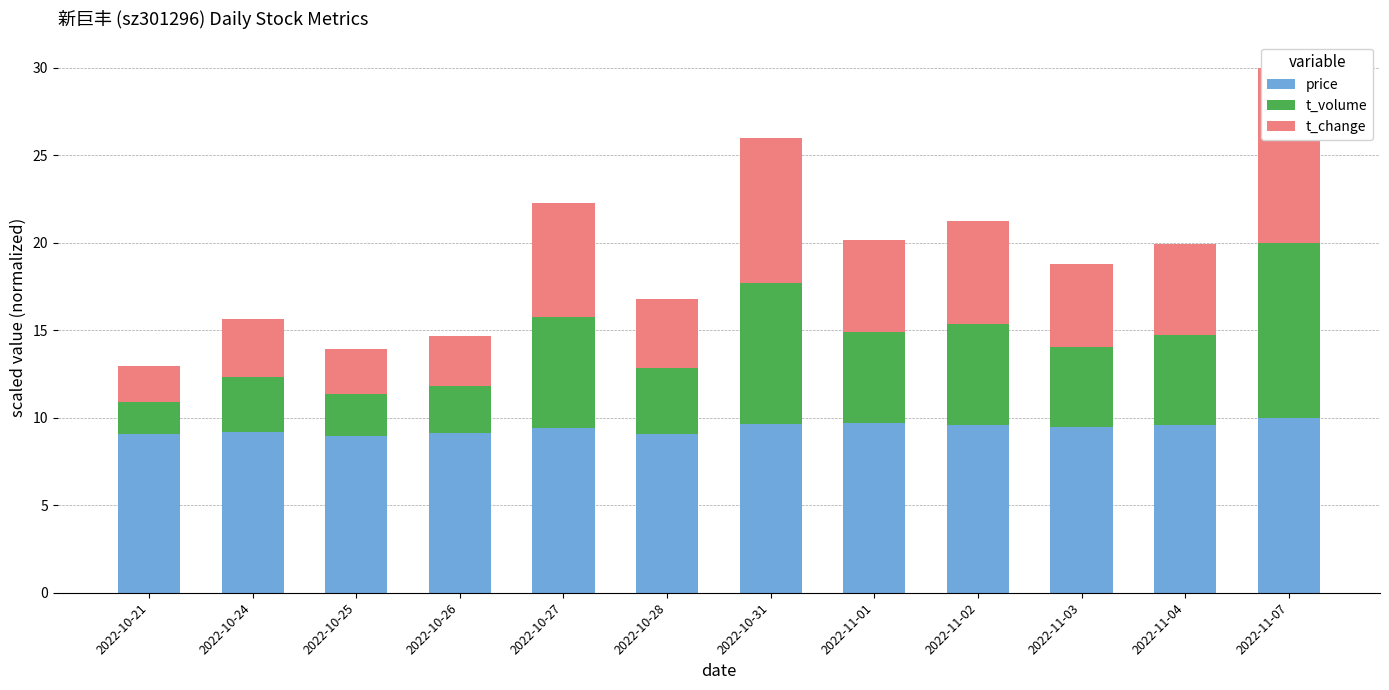

Which category has the highest value in the t_volume series?

2022-11-07